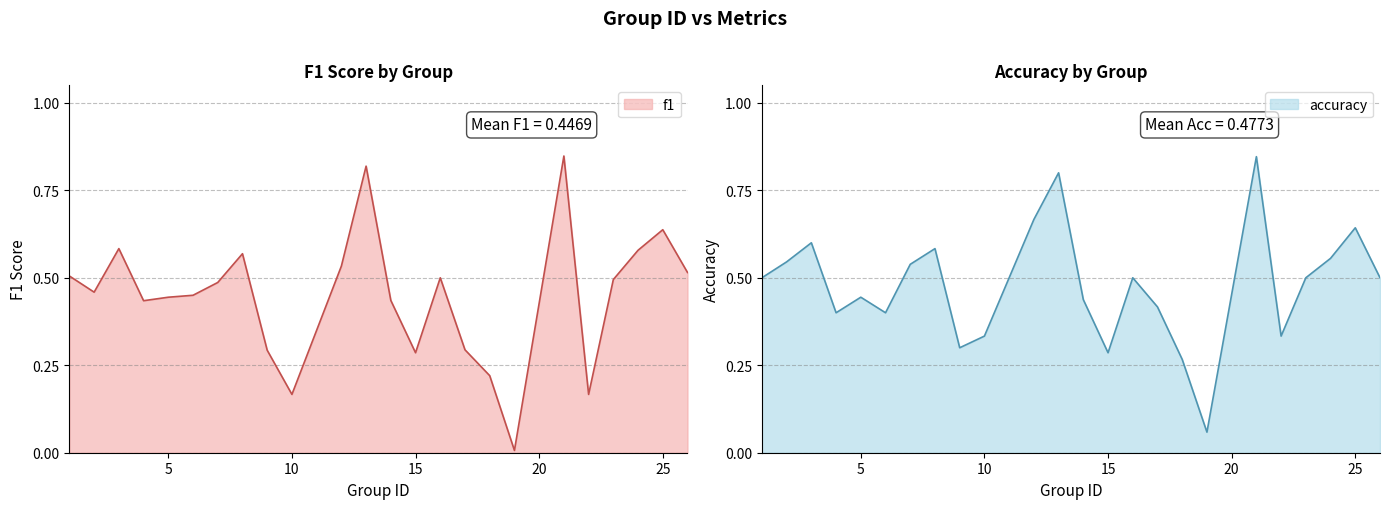

Is the value of f1 at 22 greater than the value of accuracy at 21?

No